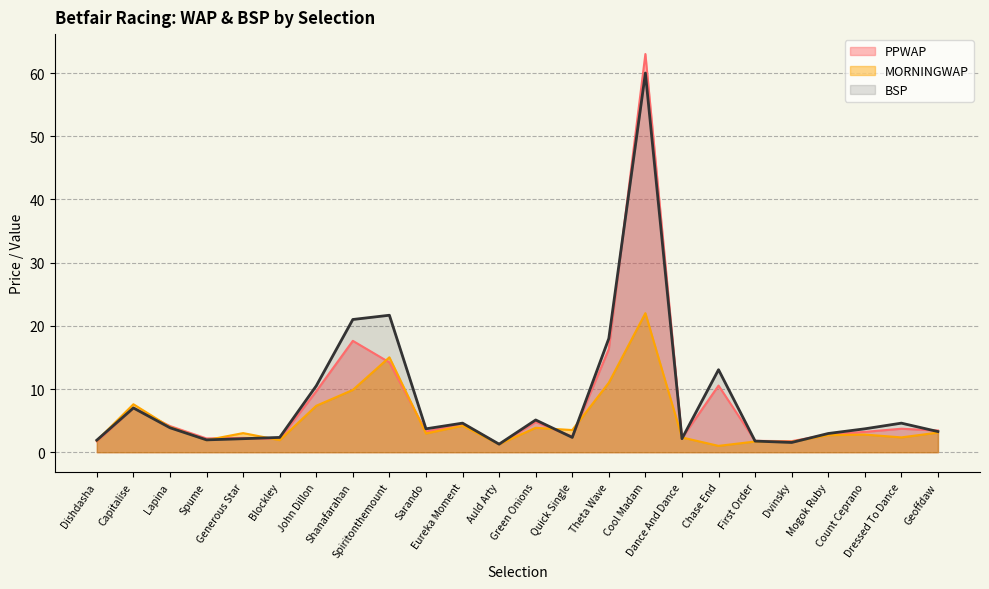

Which category has the lowest value across all series?

Chase End